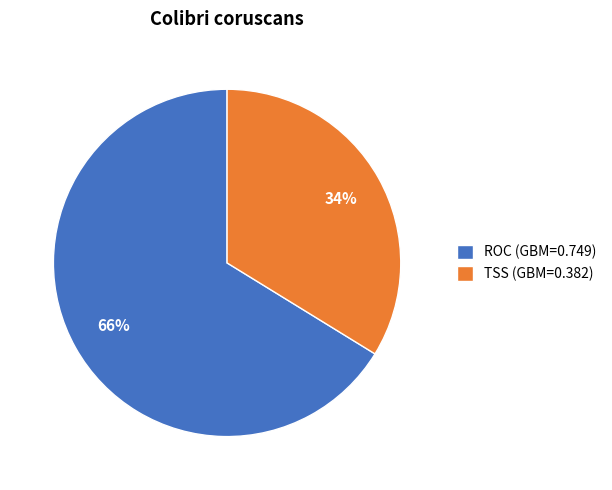

True or false: TSS accounts for 47% of the total.

False